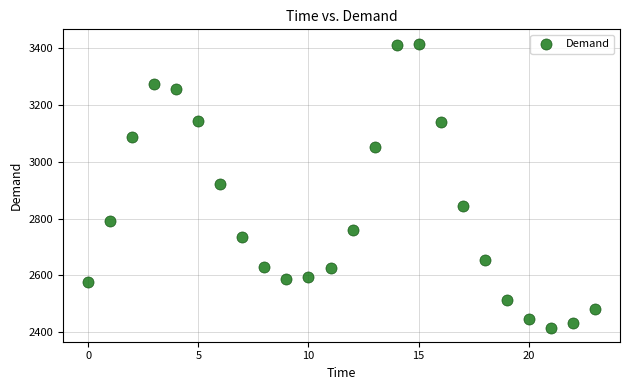

What is the range of Y values (max minus min)?

1001